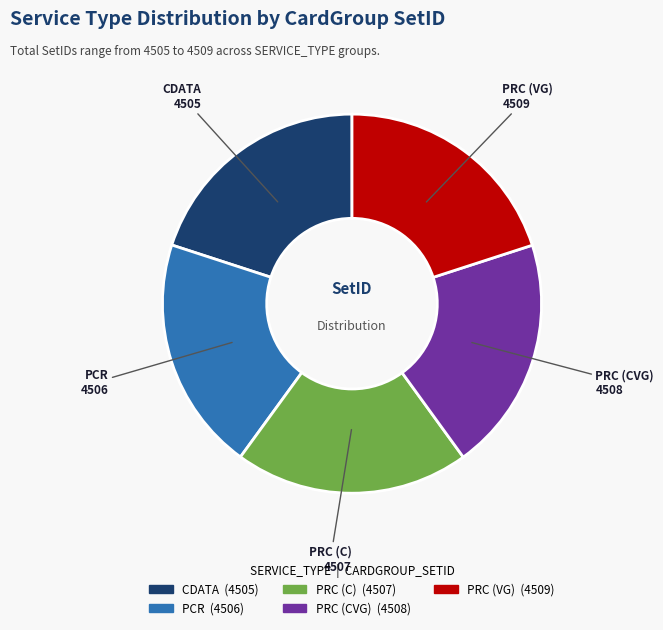

Is there any slice that represents more than half of the pie?

No